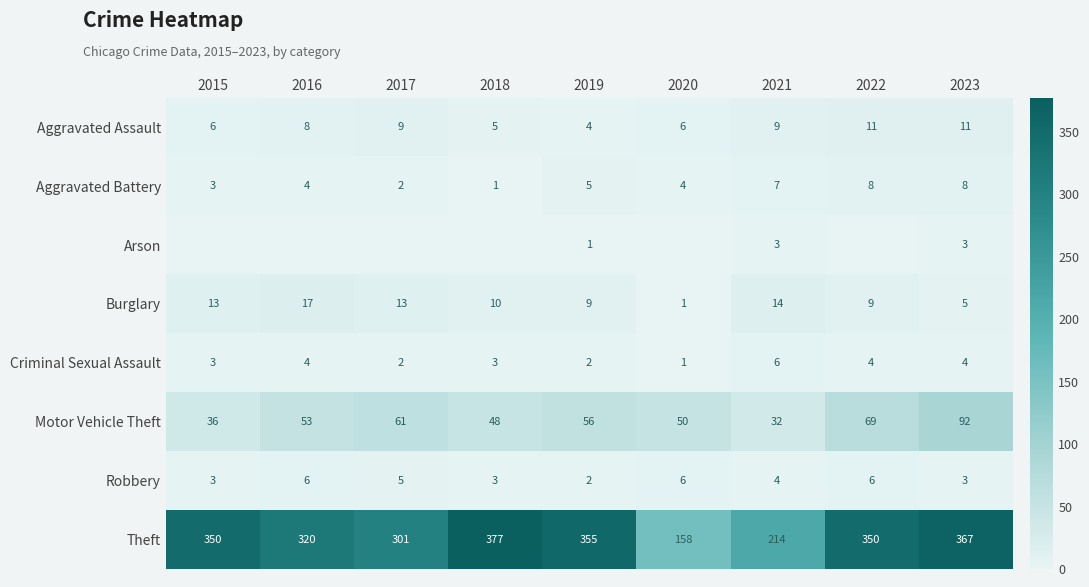

What is the greatest value displayed?

377